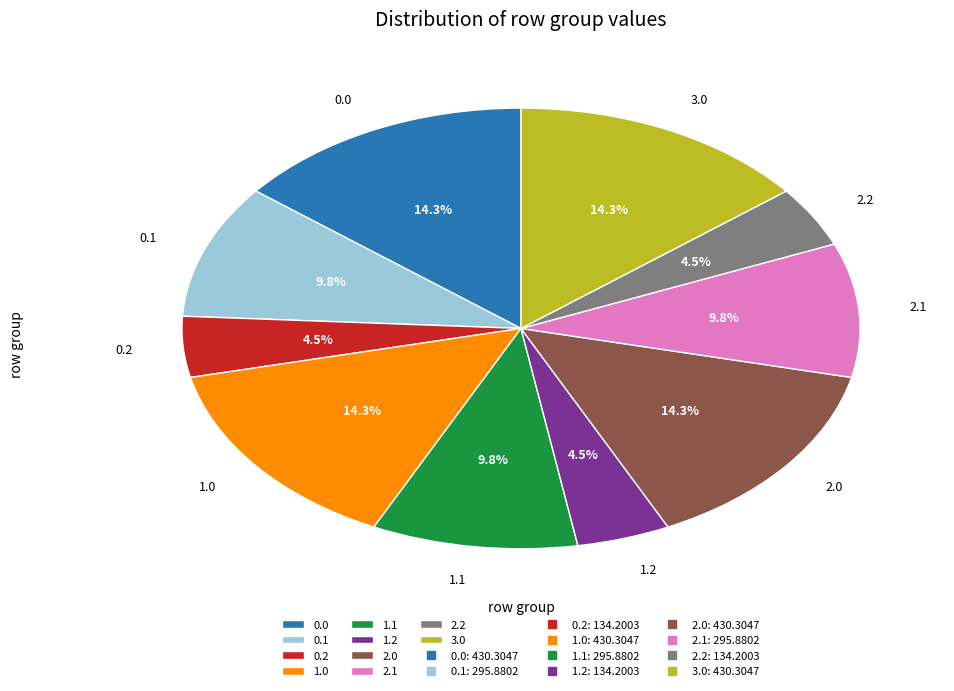

What portion of the pie excludes 1.2?

95.5%